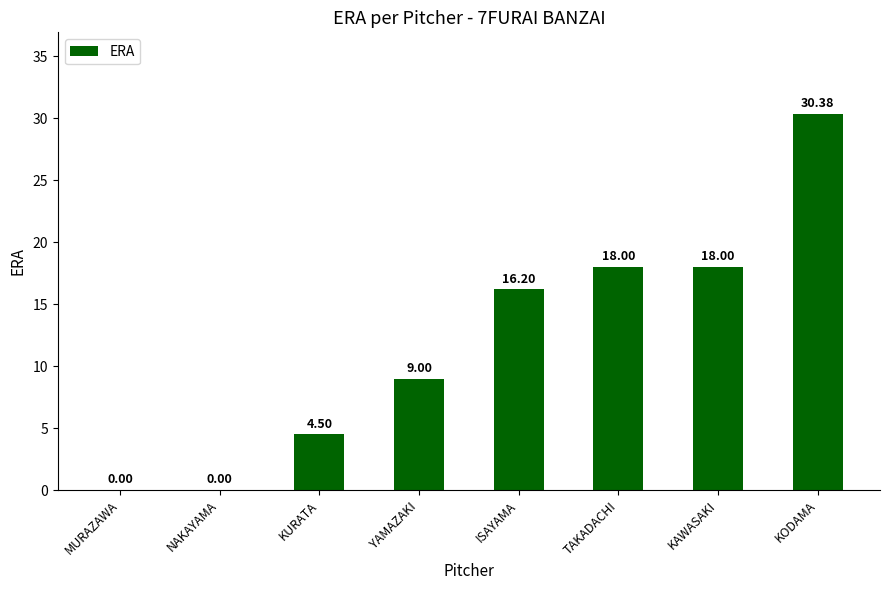

True or false: the data shows 3.9 at ISAYAMA.

False